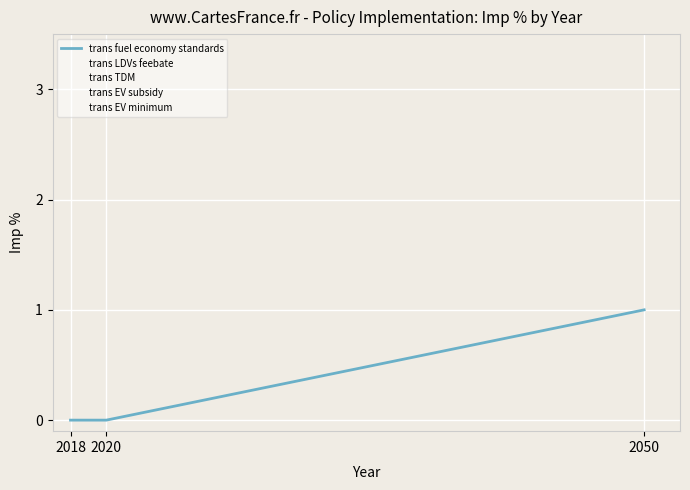

True or false: trans EV minimum has a value of 2 at 2050.

False